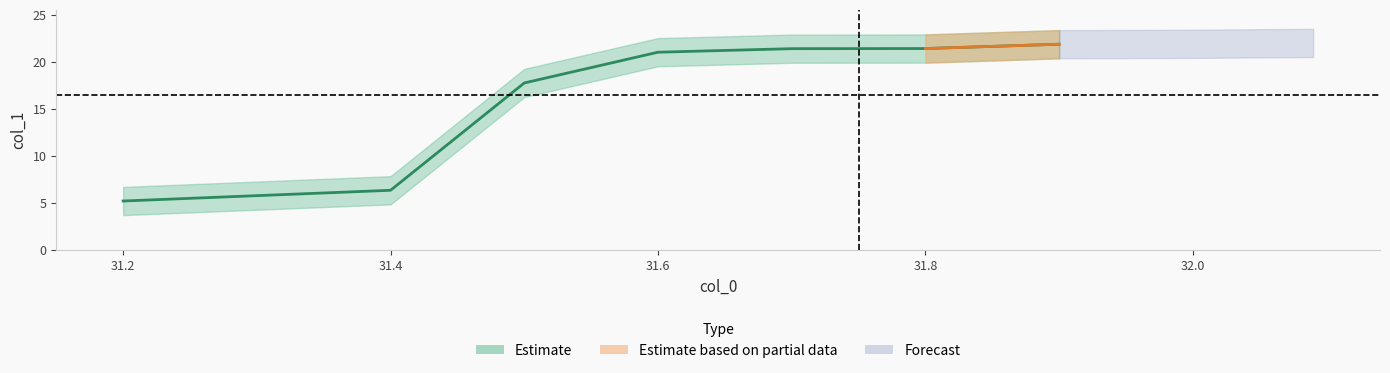

How many lines are shown in the chart?

1